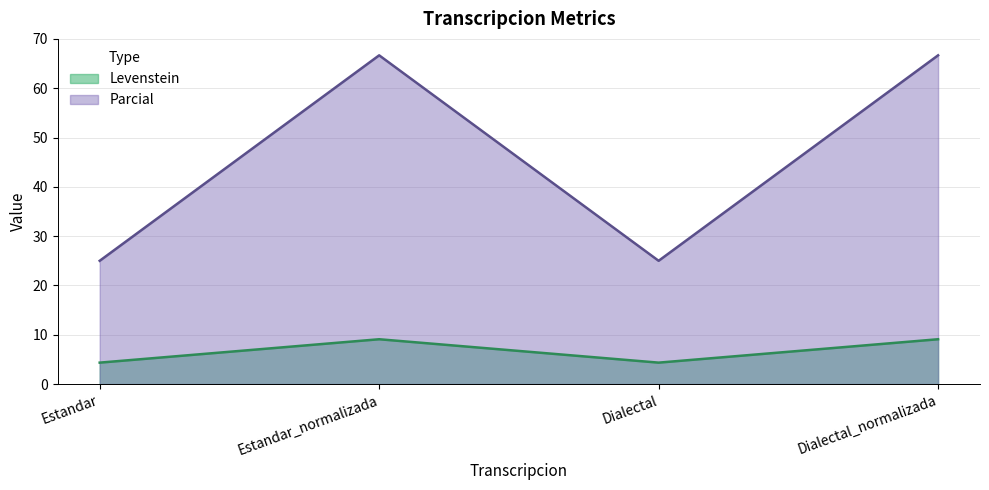

True or false: Levenstein and Parcial cross at least once.

False